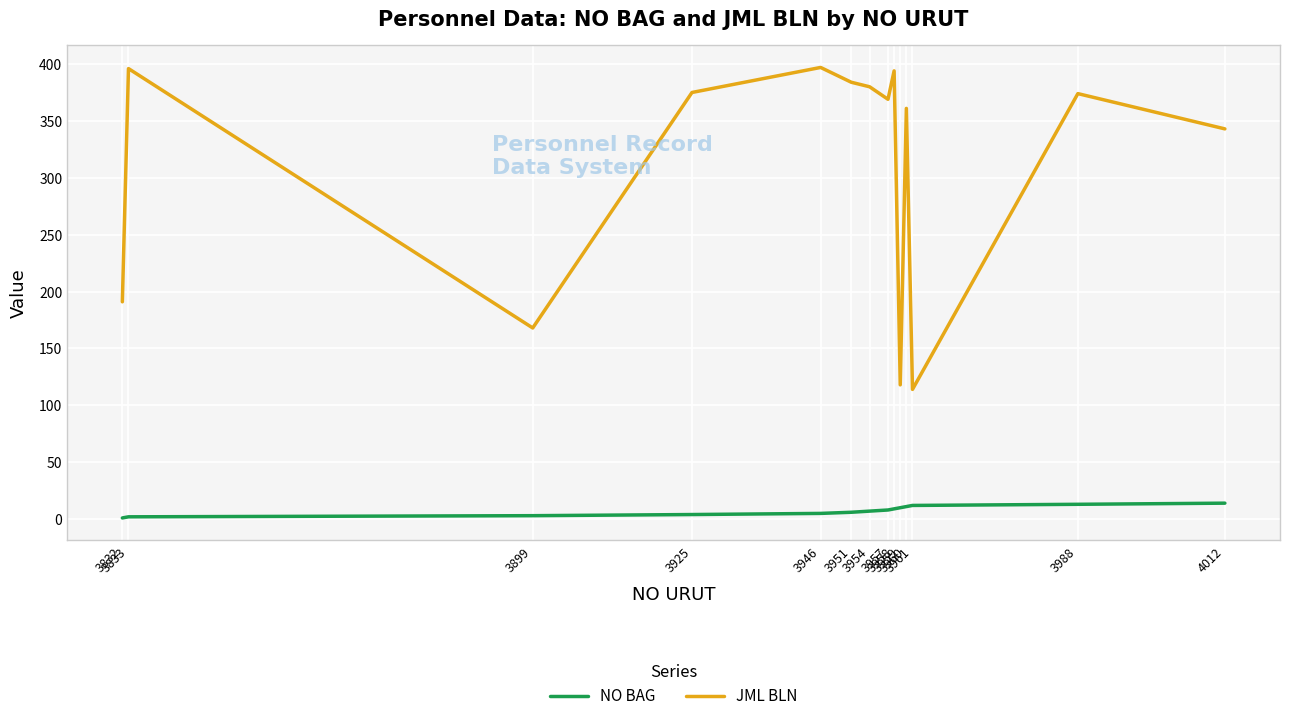

What are all the series names shown in the legend?

NO BAG, JML BLN